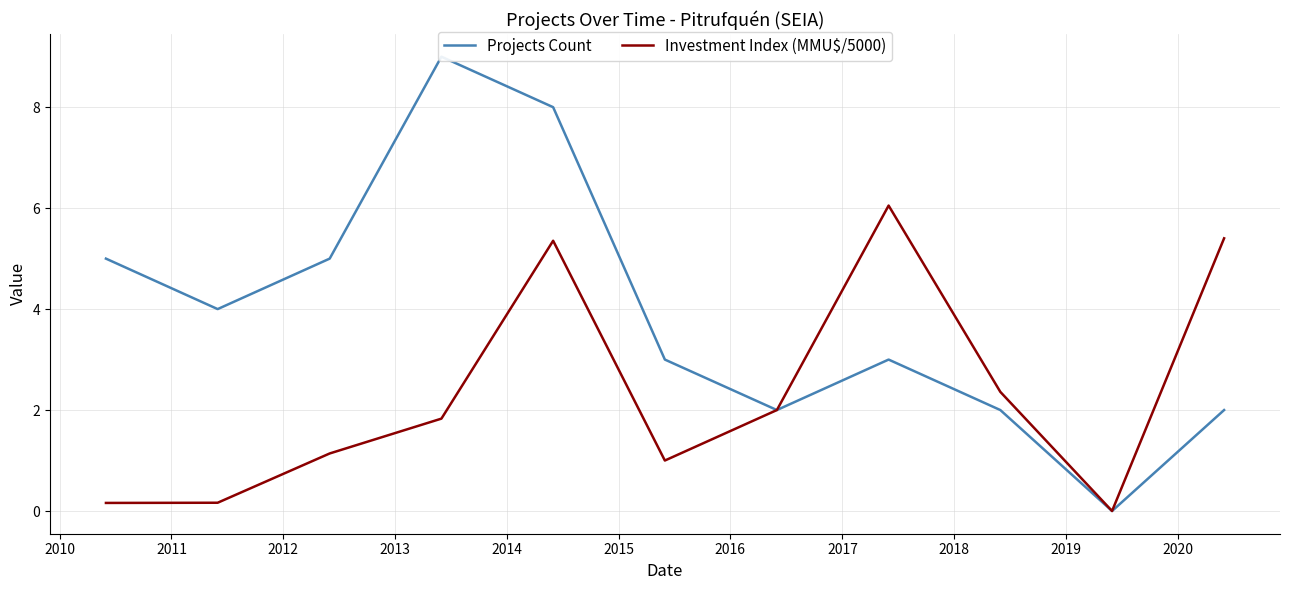

Does the chart display data point markers on the line(s)?

No